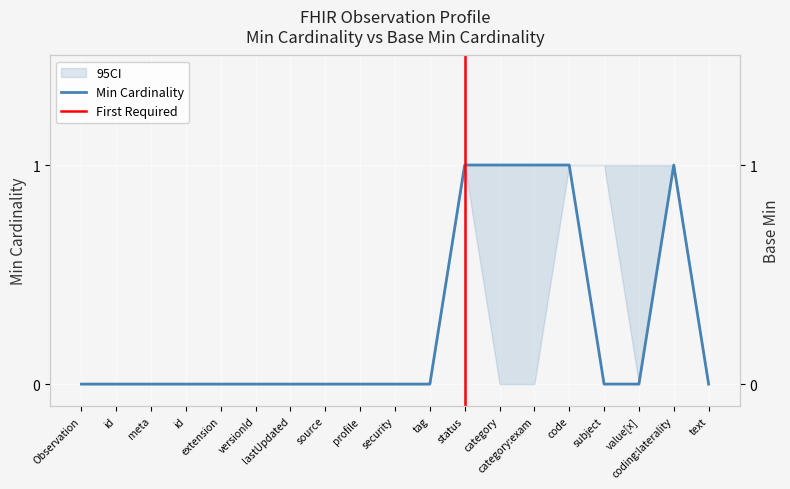

Which category has the lowest value across all series?

Observation